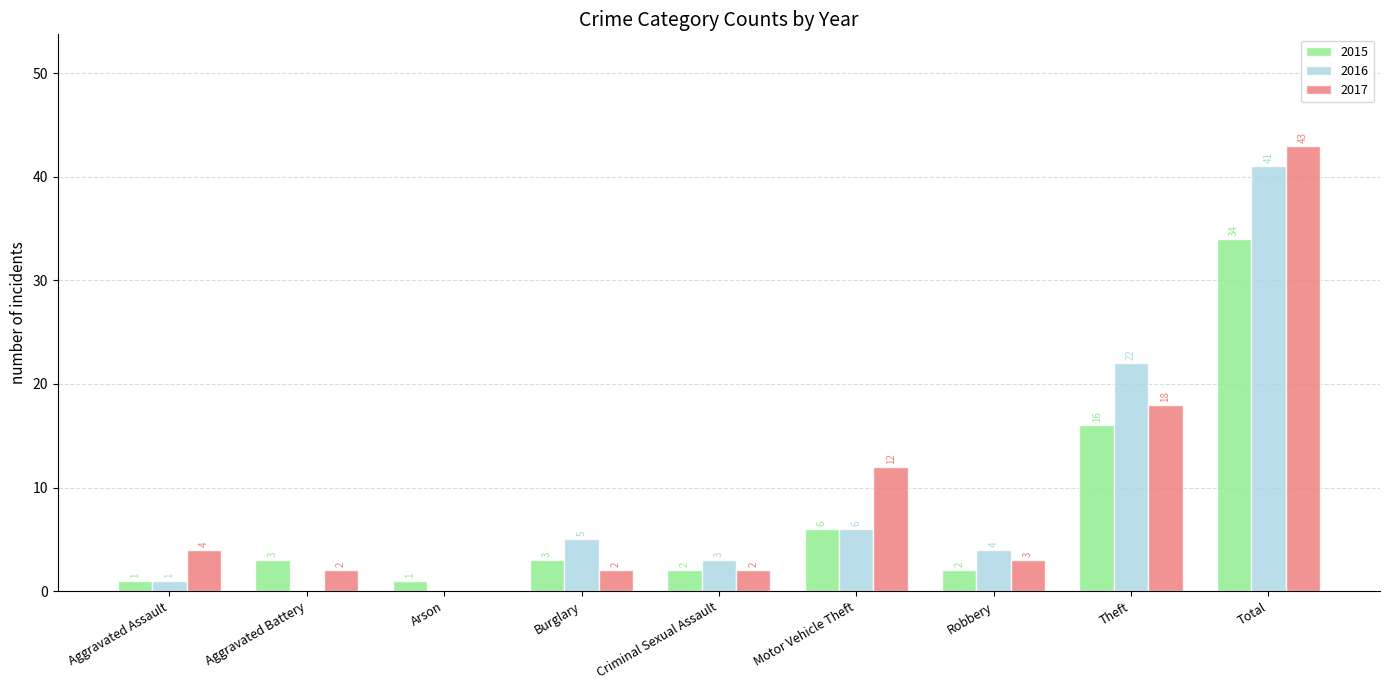

What is the sum of all 2016 values?

82